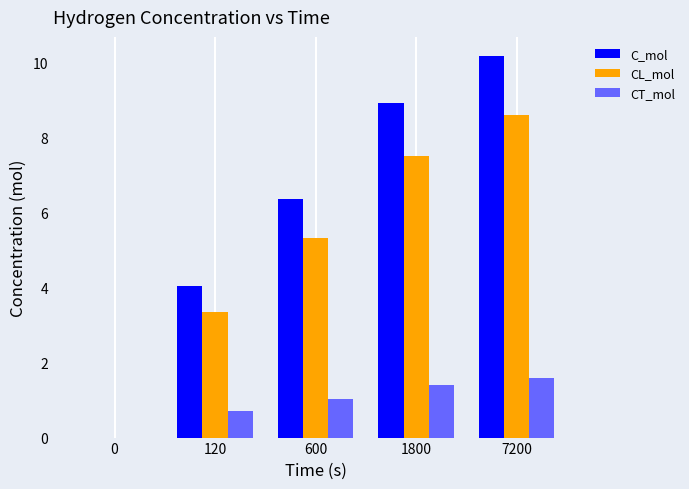

The value of C_mol at 7200 is 18.1. True or false?

False